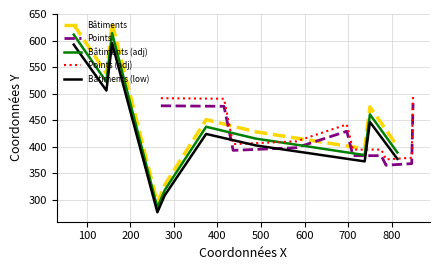

How many values in the Points series are below 398?

5